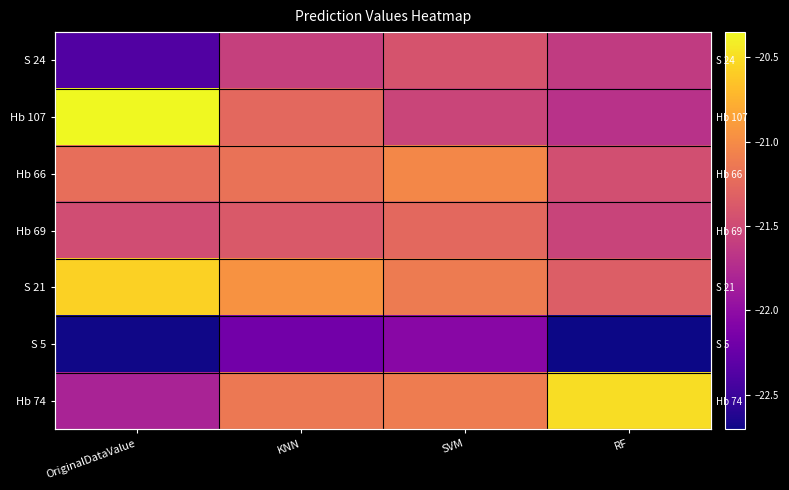

The S 24 series shows -21.4 at SVM. True or false?

True